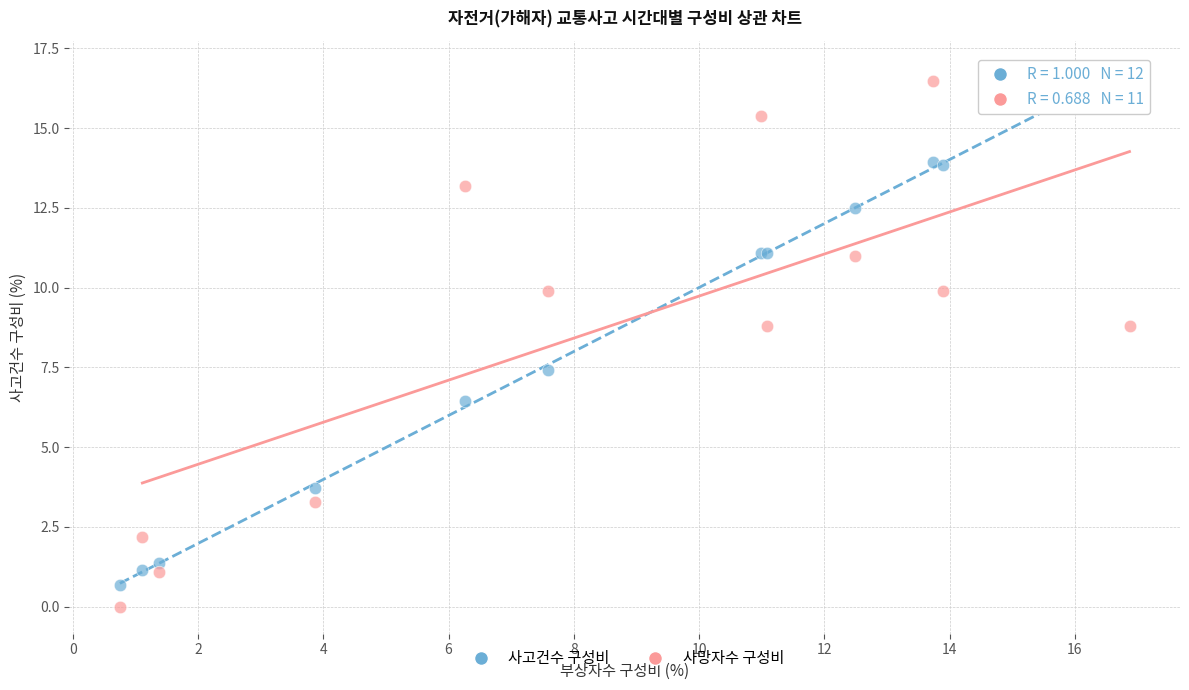

What are all the series names shown in the legend?

사고건수 구성비, 사망자수 구성비